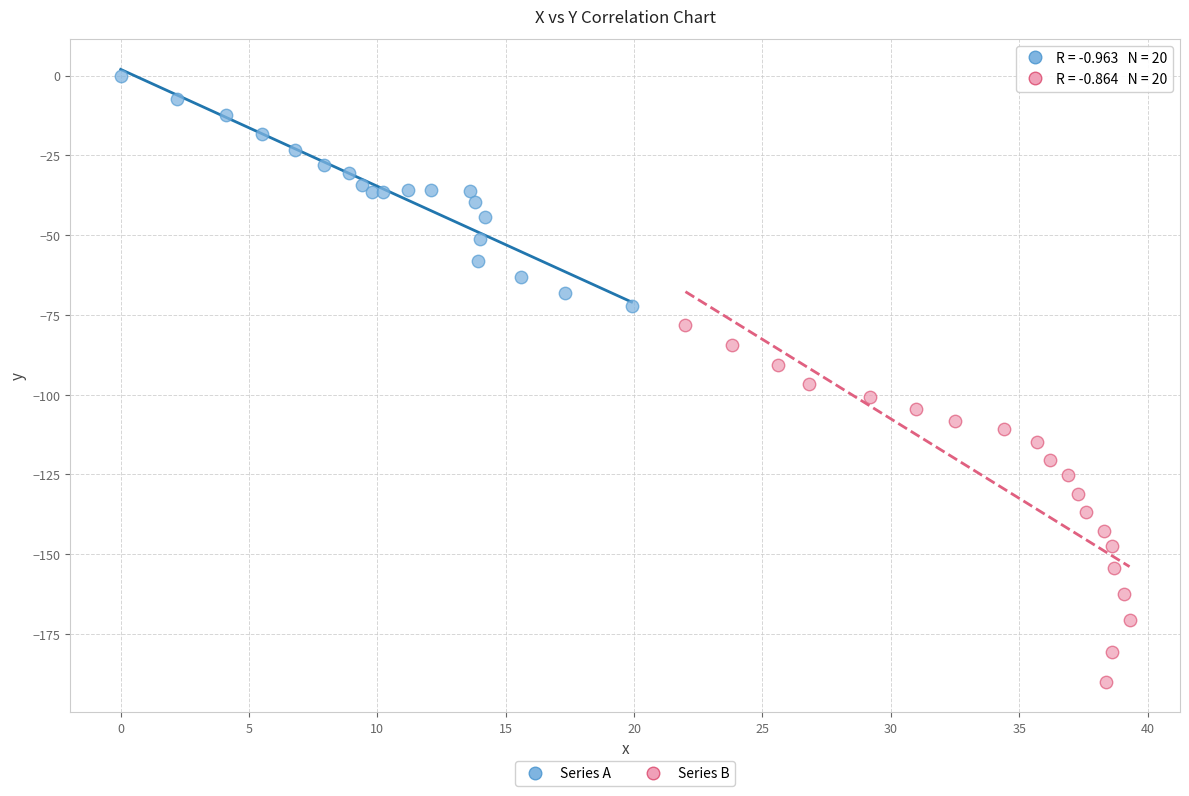

Which series contains the highest Y value?

Series A